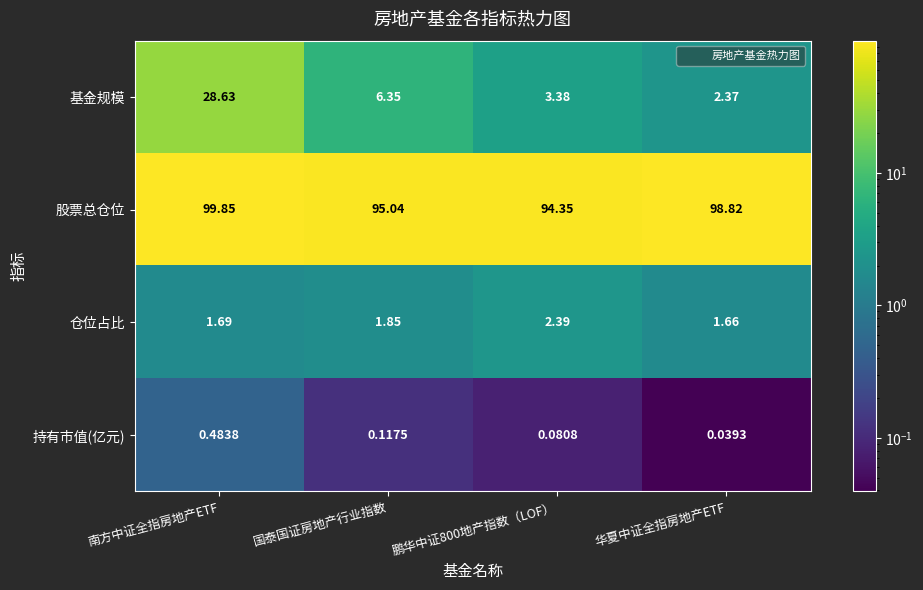

At 鹏华中证800地产指数（LOF）, list the series in order from smallest to largest.

持有市值(亿元), 仓位占比, 基金规模, 股票总仓位